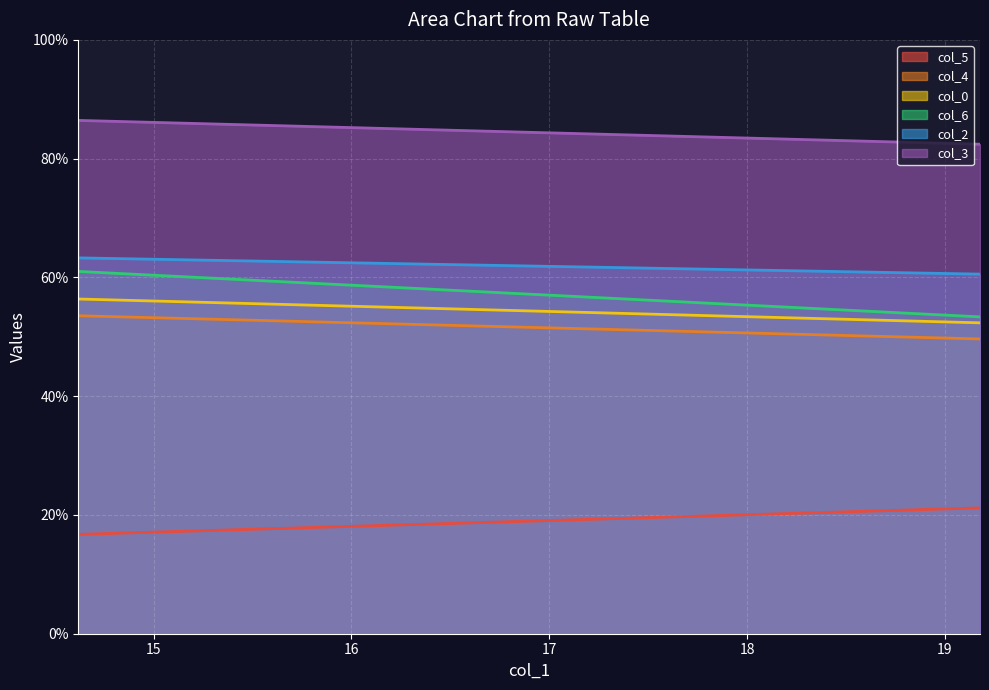

Is it true that col_6 equals 53.4 at 19.17708333?

True